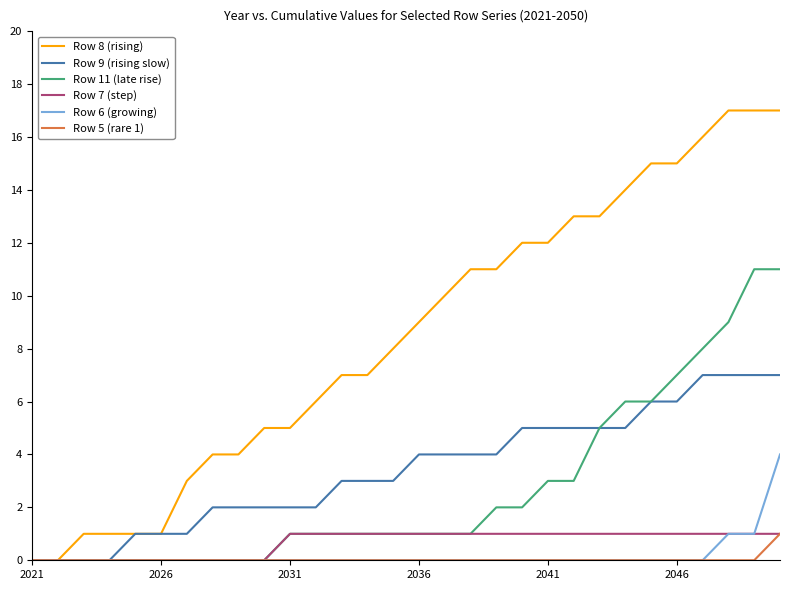

Which series has the largest total across all categories?

Row 8 (rising)